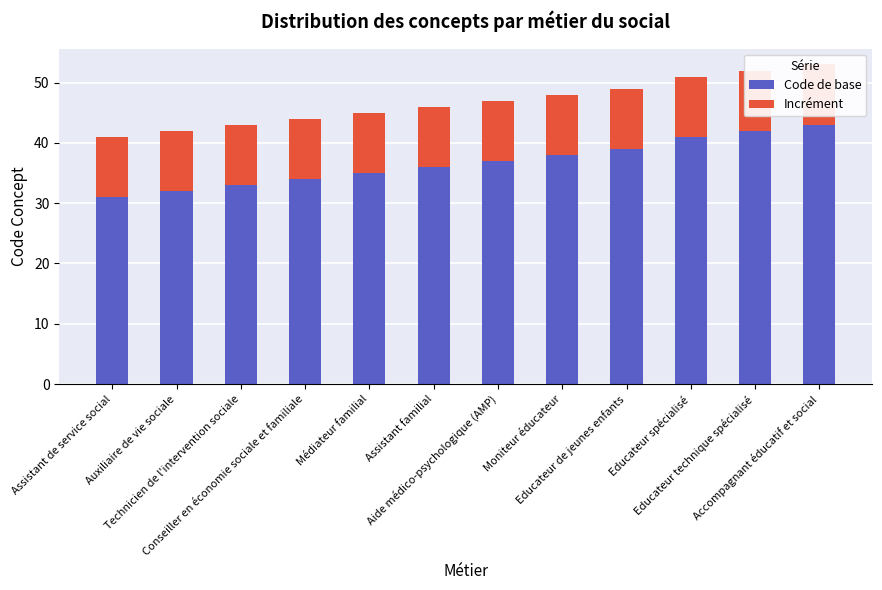

What is the total value across all series at Technicien de l'intervention sociale?

43